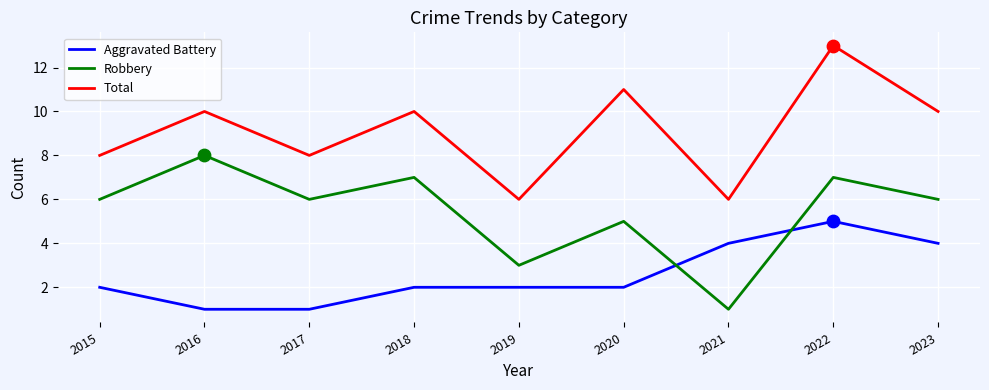

Which series changed the most between 2021 and 2022?

Total